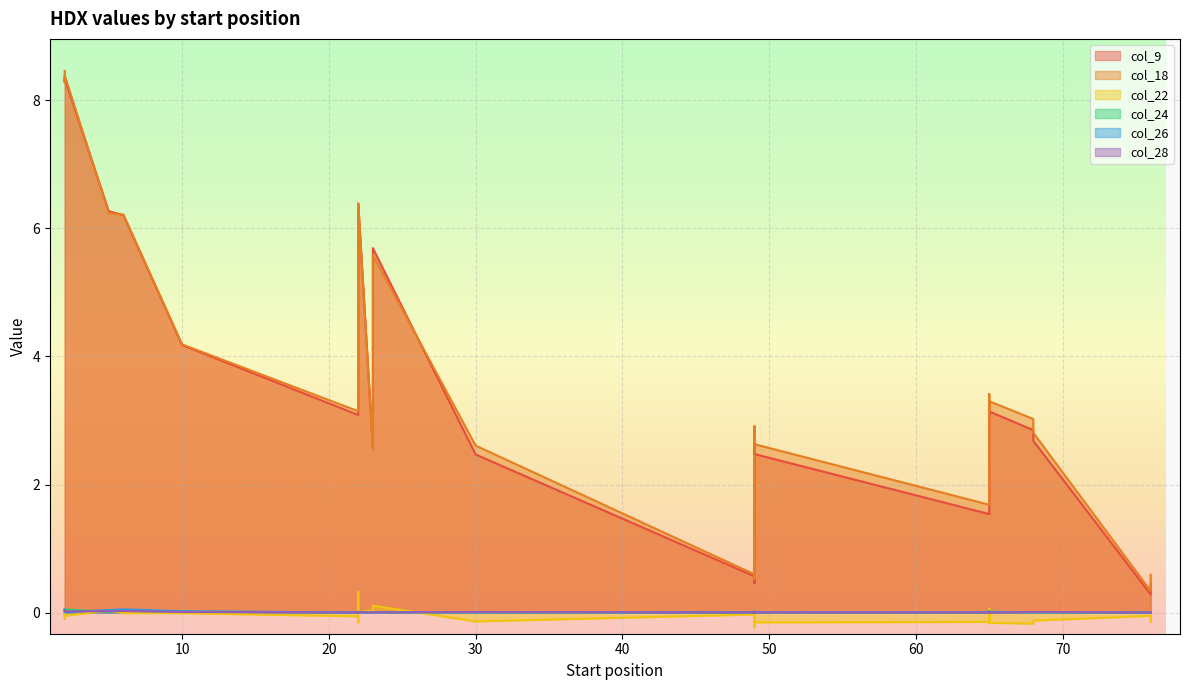

Which label corresponds to the smallest value in the chart?

49